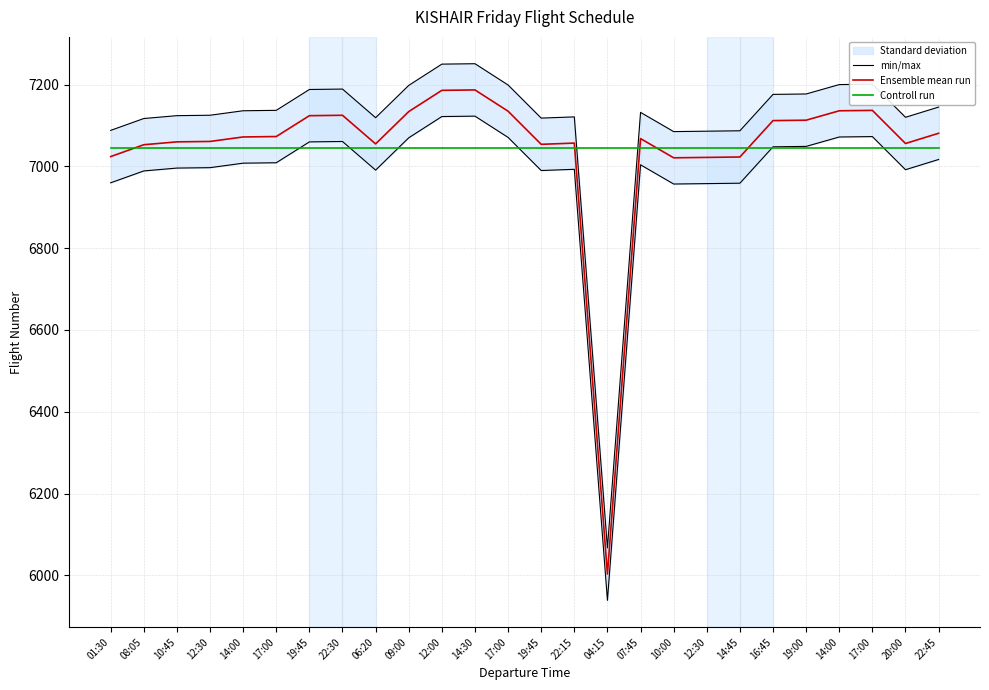

At which category is the sum across all series the highest?

14:30